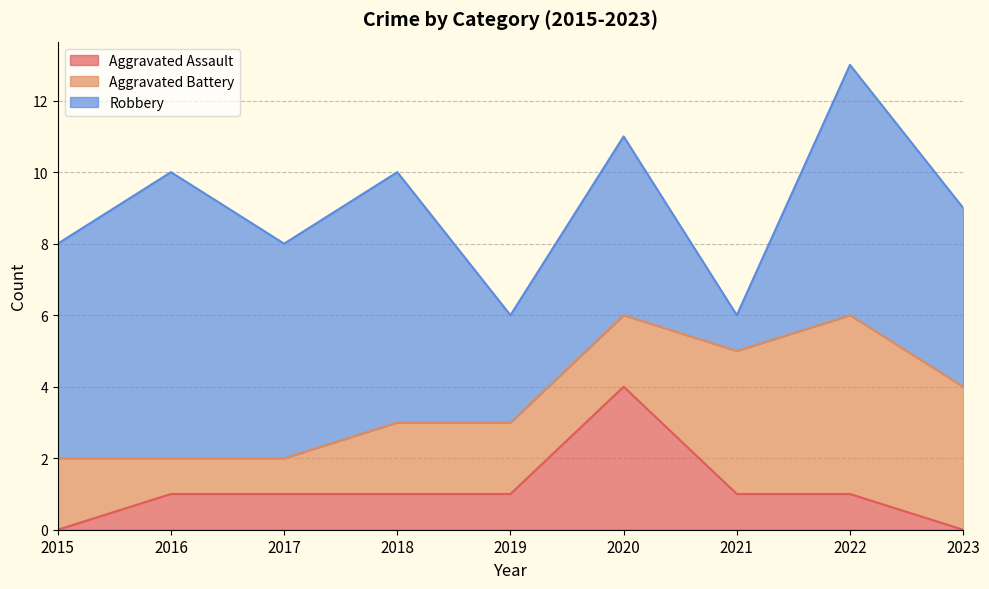

How many times do Aggravated Battery and Robbery cross each other?

2